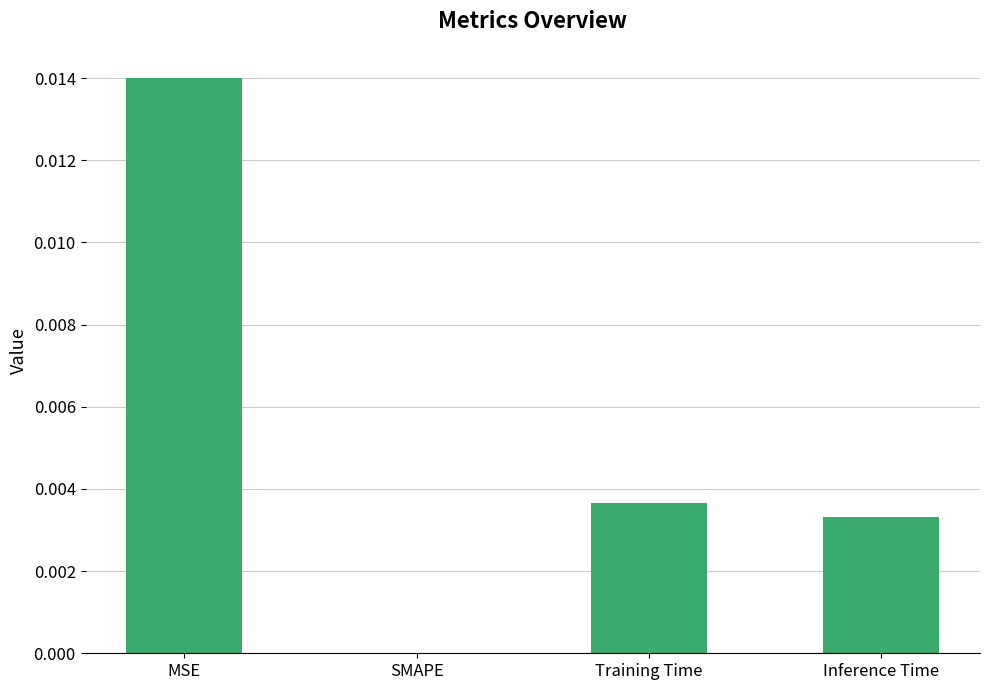

Between SMAPE and Training Time, which is larger?

Training Time